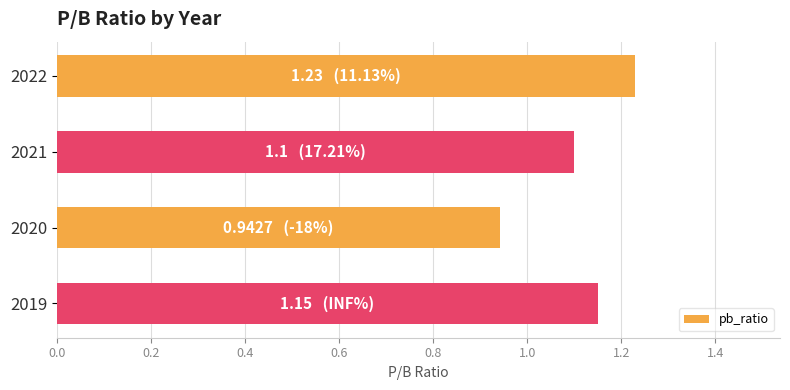

What is the change in value from 2020 to 2019?

+0.2